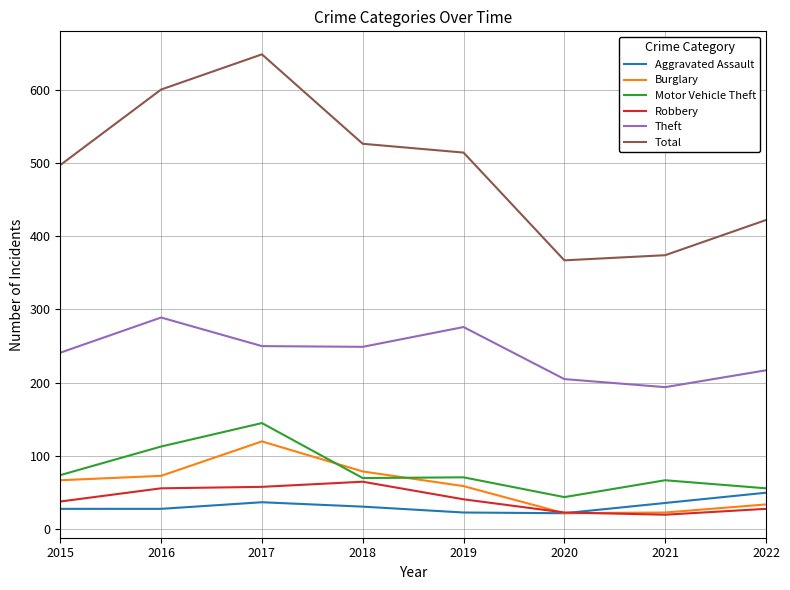

True or false: Theft and Burglary cross at least once.

False